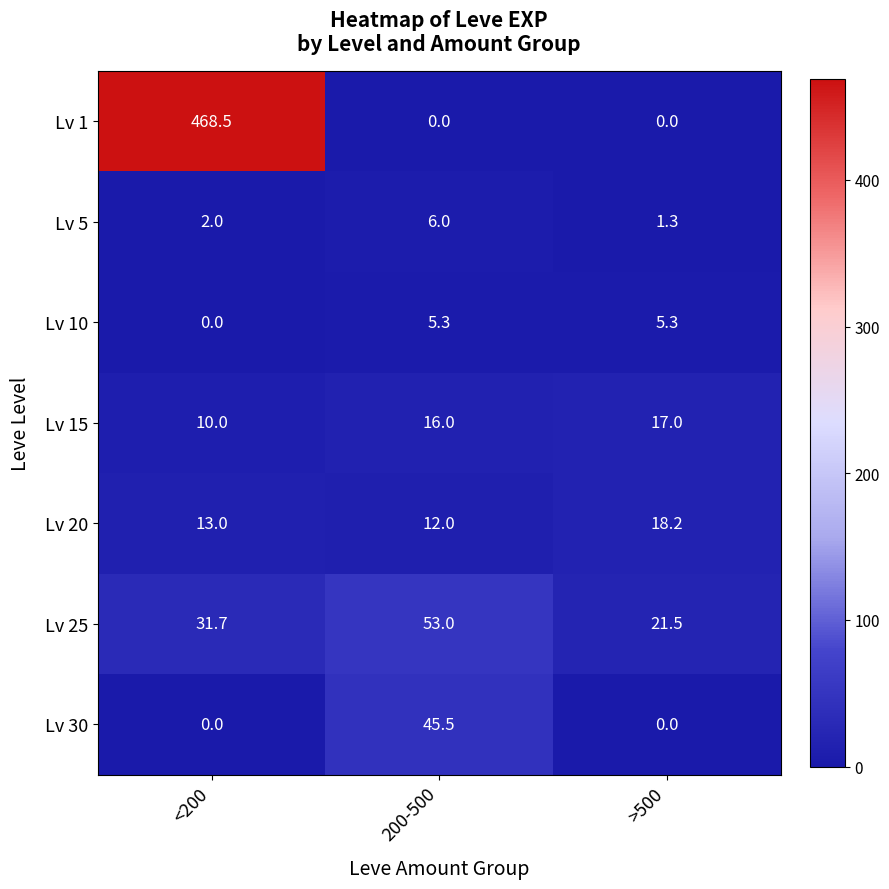

Reading right to left, list all the values displayed in this chart.

Lv 1: 0.0	0.0	468.5
Lv 5: 1.3	6.0	2.0
Lv 10: 5.3	5.3	0.0
Lv 15: 17.0	16.0	10.0
Lv 20: 18.2	12.0	13.0
Lv 25: 21.5	53.0	31.7
Lv 30: 0.0	45.5	0.0